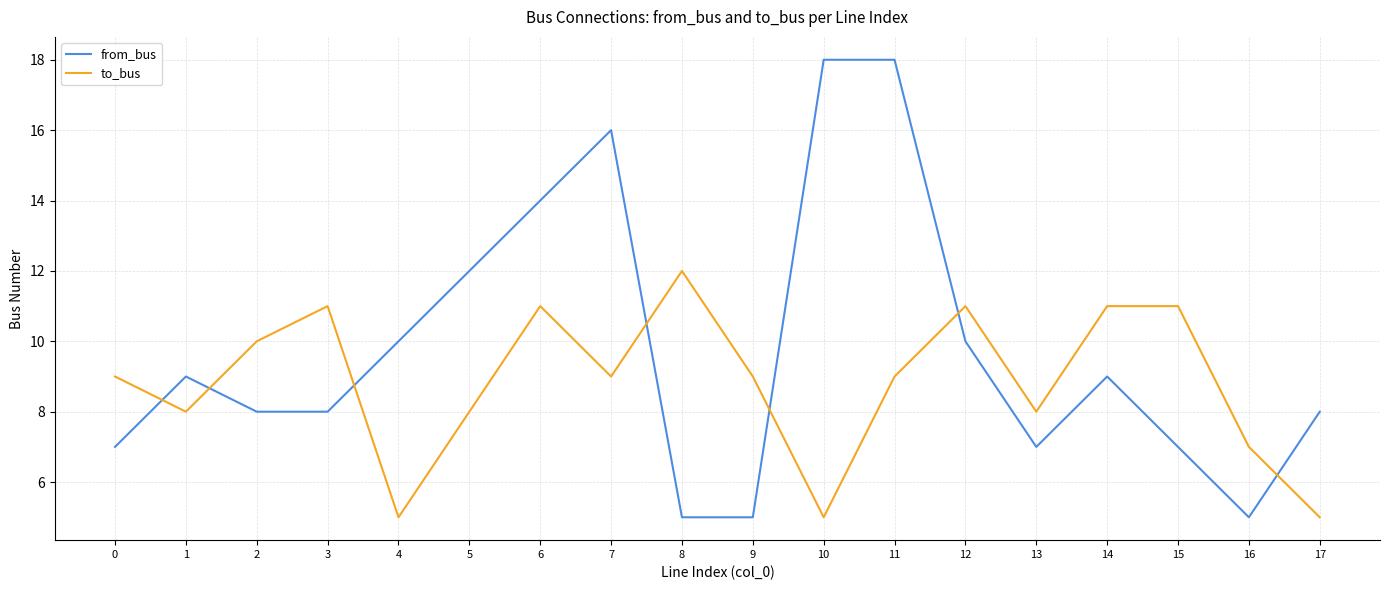

What are all the series names shown in the legend?

from_bus, to_bus